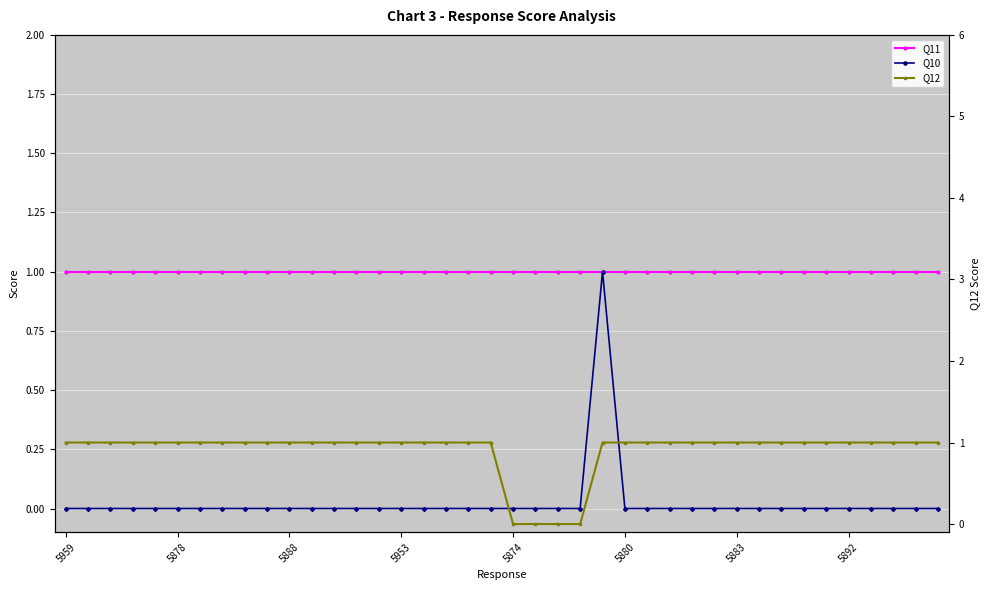

Reading left to right, list all the values displayed in this chart.

Q11: 1	1	1	1	1	1	1	1	1	1	1	1	1	1	1	1	1	1	1	1	1	1	1	1	1	1	1	1	1	1	1	1	1	1	1	1	1	1	1	1
Q10: 0	0	0	0	0	0	0	0	0	0	0	0	0	0	0	0	0	0	0	0	0	0	0	0	1	0	0	0	0	0	0	0	0	0	0	0	0	0	0	0
Q12: 1	1	1	1	1	1	1	1	1	1	1	1	1	1	1	1	1	1	1	1	0	0	0	0	1	1	1	1	1	1	1	1	1	1	1	1	1	1	1	1